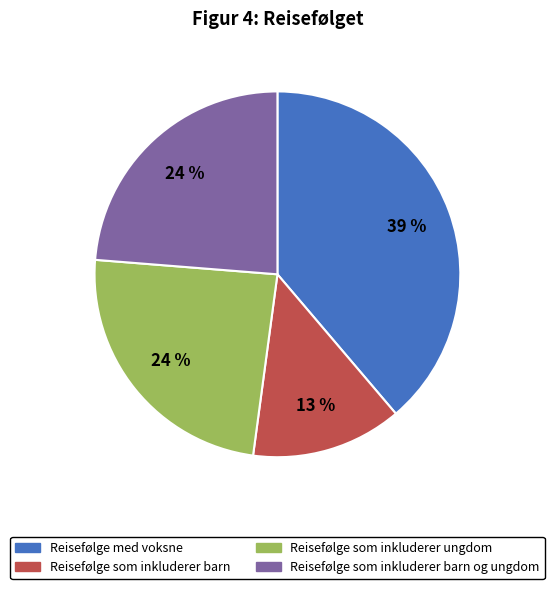

Is there a majority slice in this chart?

No